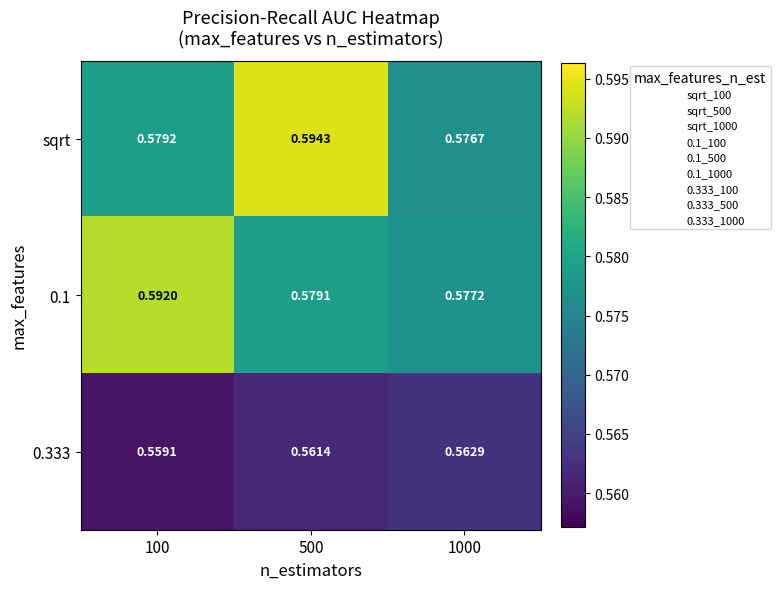

Which series changed the most between 100 and 500?

sqrt